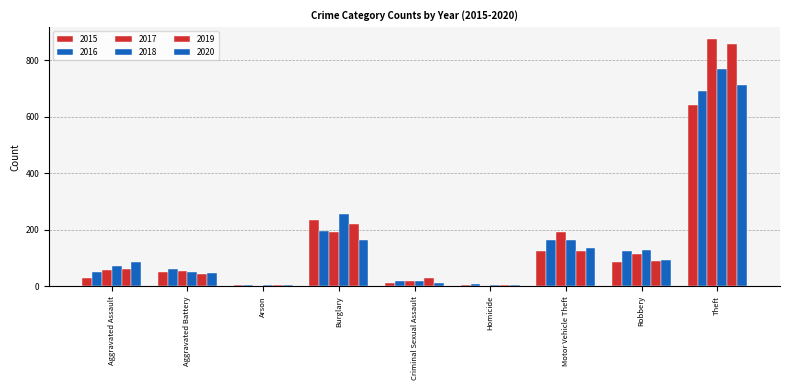

What position from the left is Homicide?

6